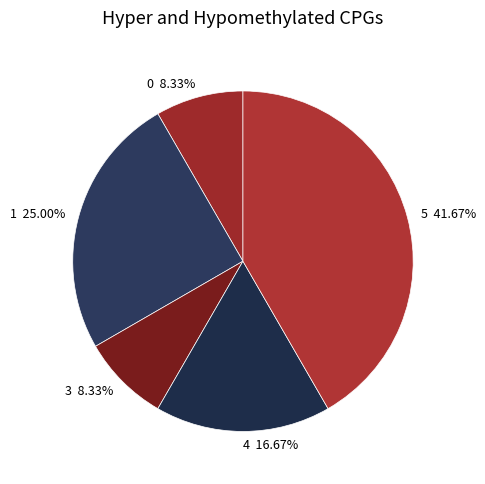

To the nearest percent, what is the difference between the largest and smallest slice percentages?

33%